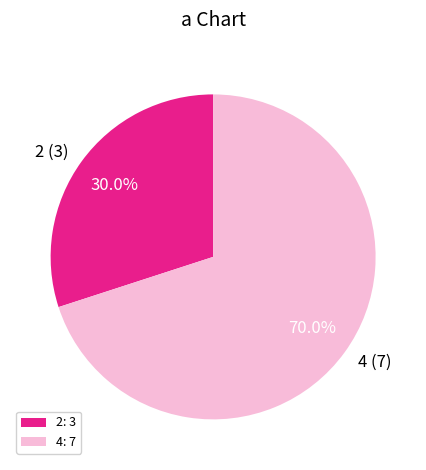

Which category accounts for the majority?

4